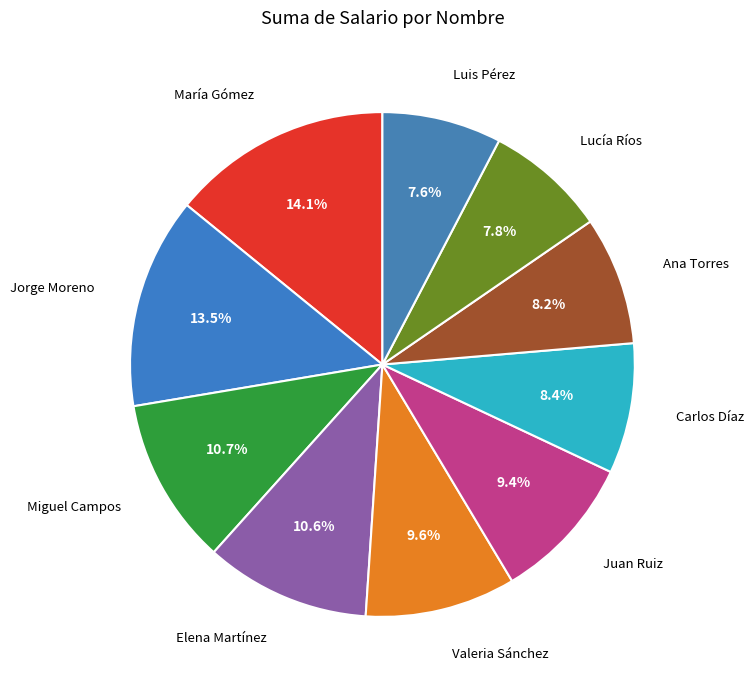

What percentage is NOT represented by Jorge Moreno?

86.5%